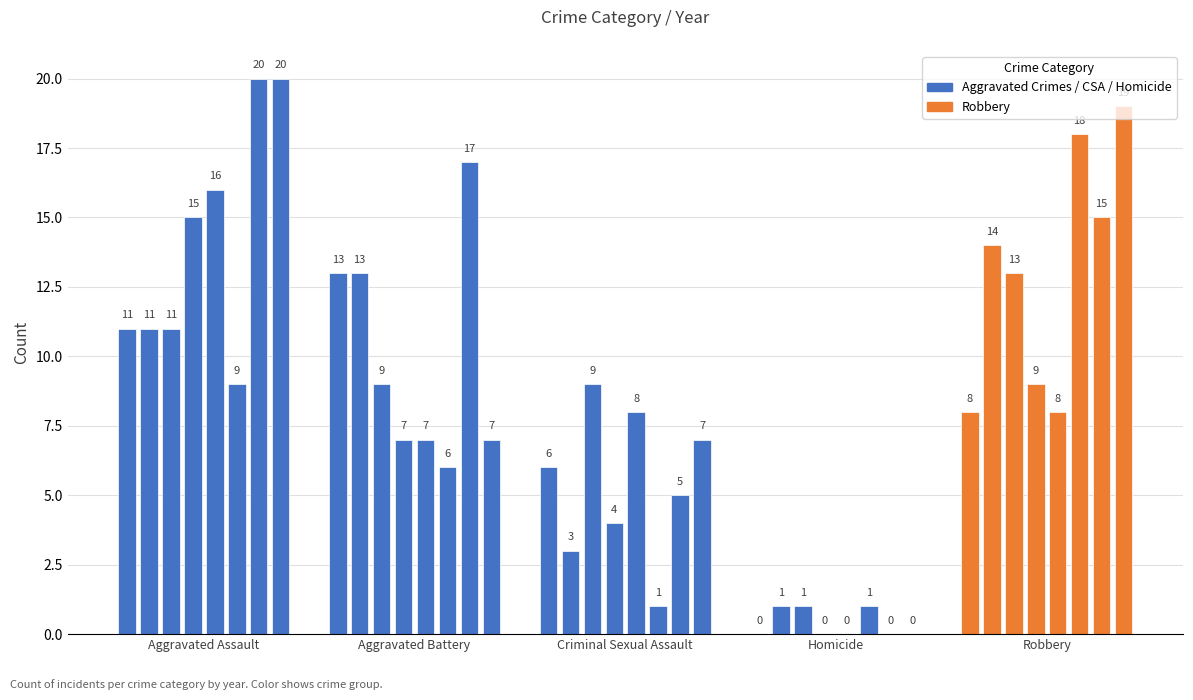

Between 2017 and 2019, which series saw the biggest shift?

Aggravated Assault